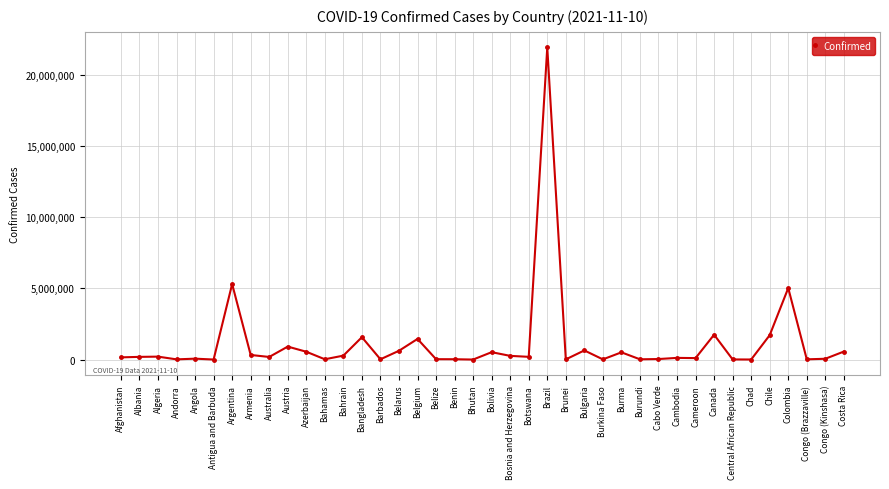

What is the label of the 10th point from the left?

Austria